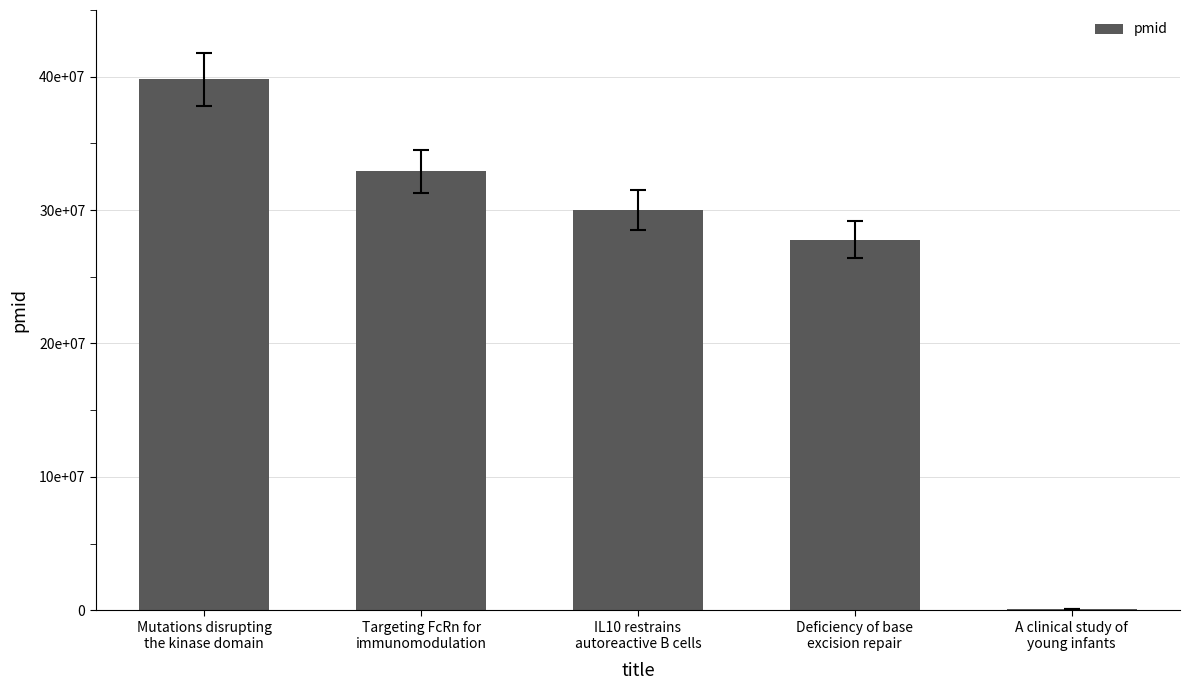

Are the bars horizontal?

No